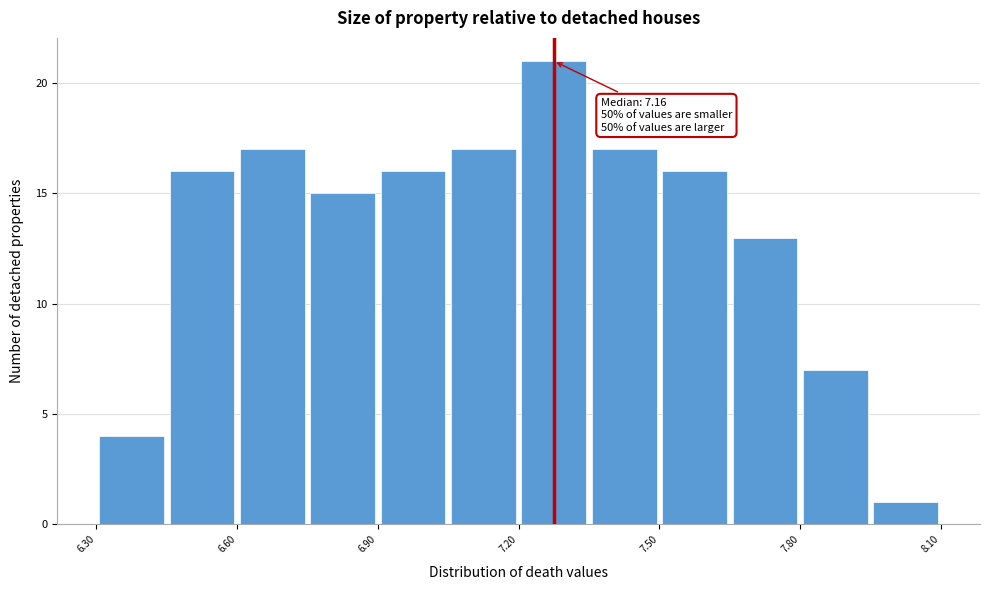

Around what value on the x-axis is the tallest bar? Give the approximate position of its centre, as read against the axis.

7.30